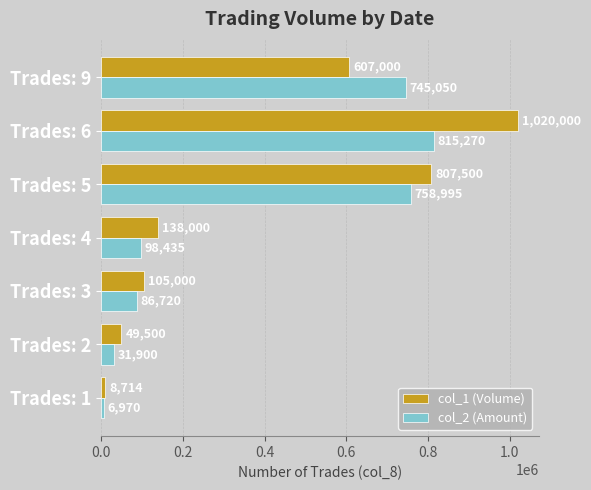

Is it true that col_2 (Amount) equals 31900.0 at Trades: 2?

True